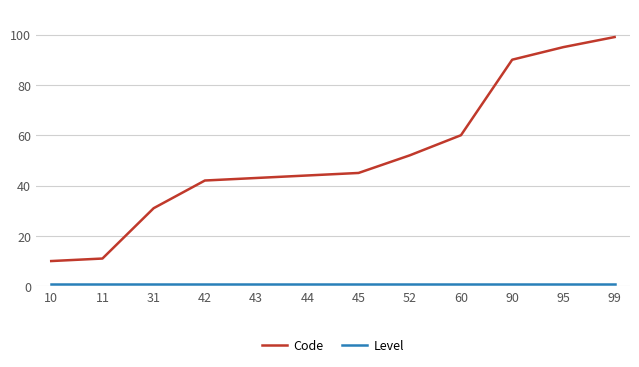

What is the difference between the maximum and minimum values in the Code series?

89